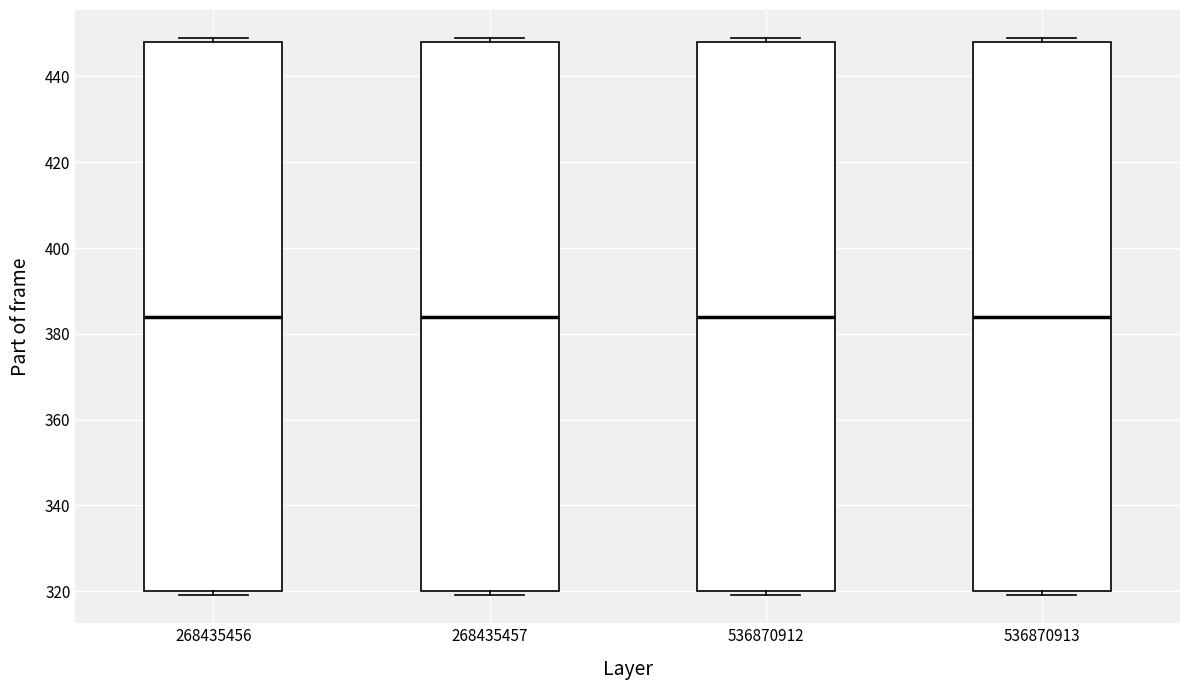

Reading left to right, transcribe this box plot: for each box, give where its median line is, the range the box spans, and where its two whiskers end, as read against the y-axis. The values are not printed on the chart, so give them approximately, as read against the axis.

268435456: median 384, box 320 to 448, whiskers 320 (just below the box's lower edge) to 450
268435457: median 384, box 320 to 448, whiskers 320 (just below the box's lower edge) to 450
536870912: median 384, box 320 to 448, whiskers 320 (just below the box's lower edge) to 450
536870913: median 384, box 320 to 448, whiskers 320 (just below the box's lower edge) to 450